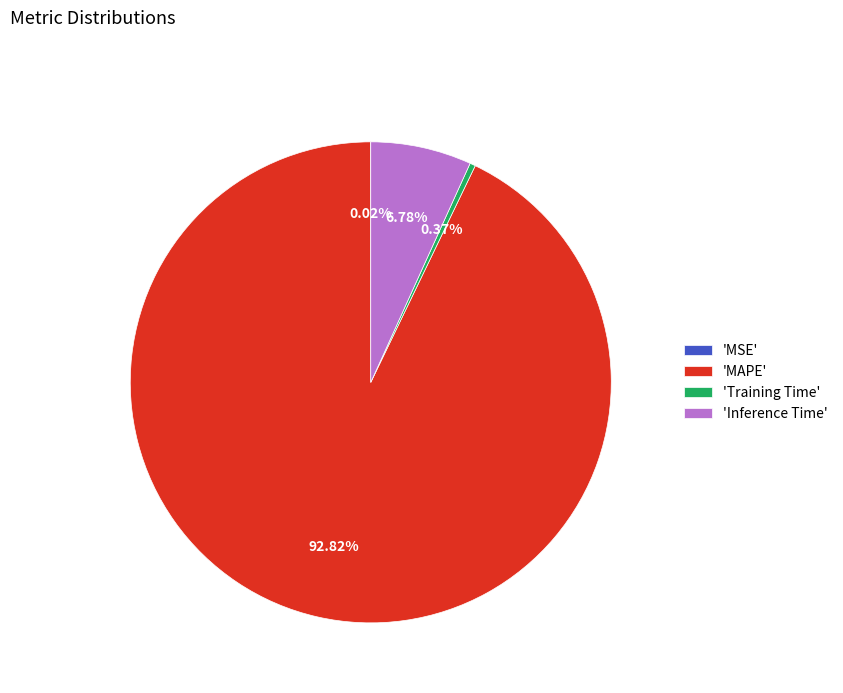

Which category accounts for the majority?

'MAPE'